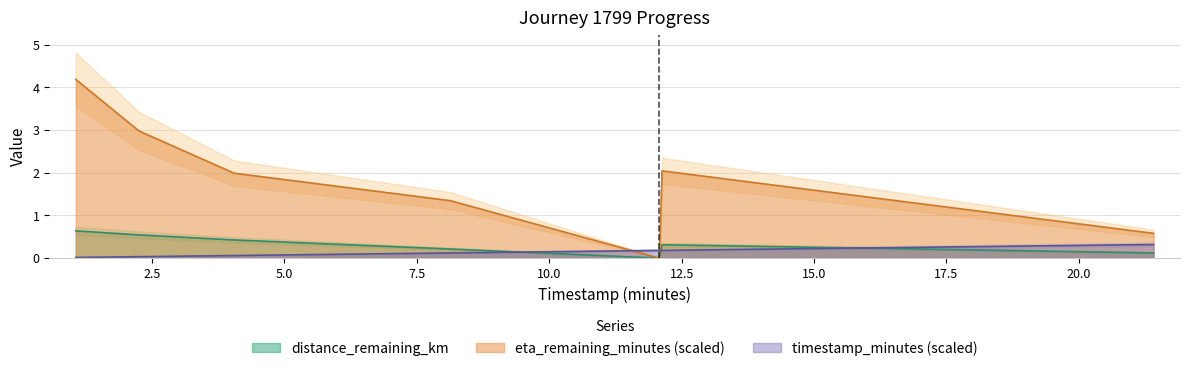

List the series in order of their peak value, lowest first.

timestamp_minutes, distance_remaining_km, eta_remaining_minutes